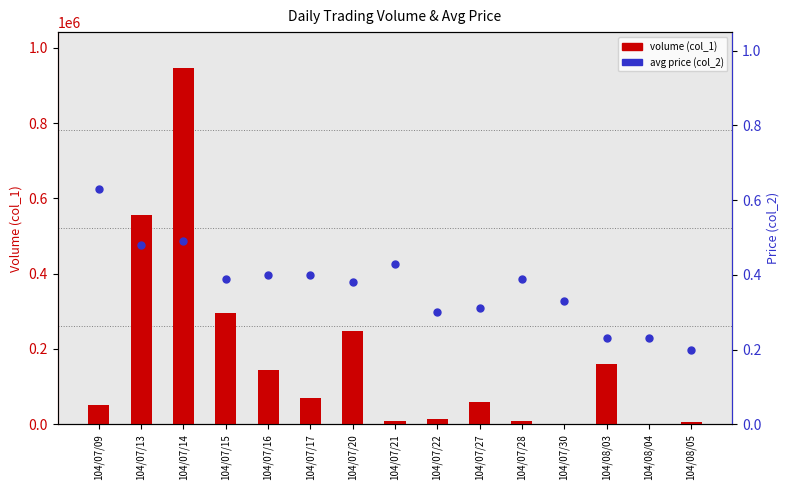

Which series contains the highest Y value?

volume (col_1)